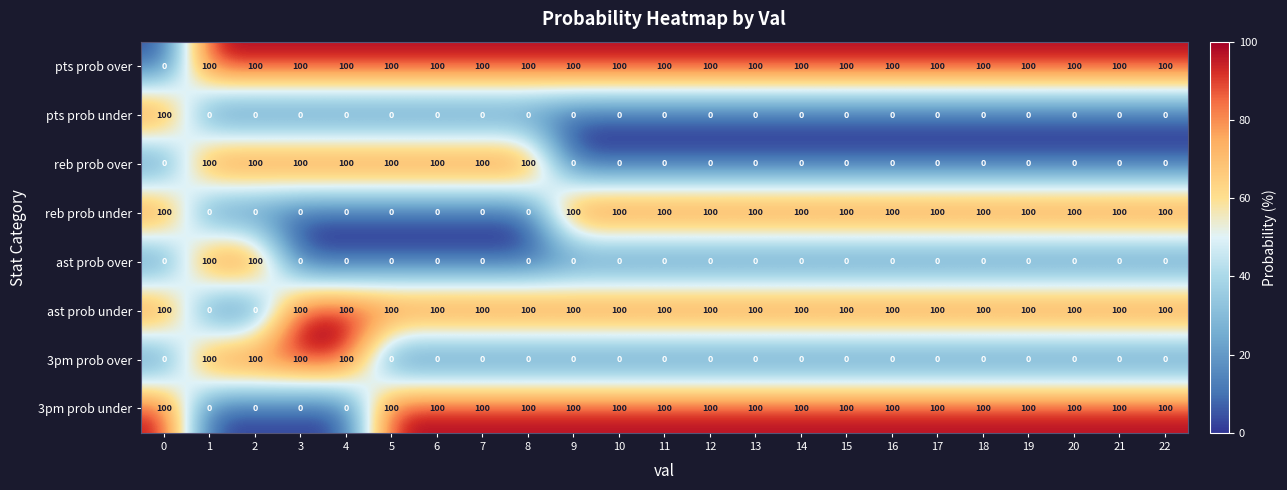

What is the maximum value shown in the chart?

100